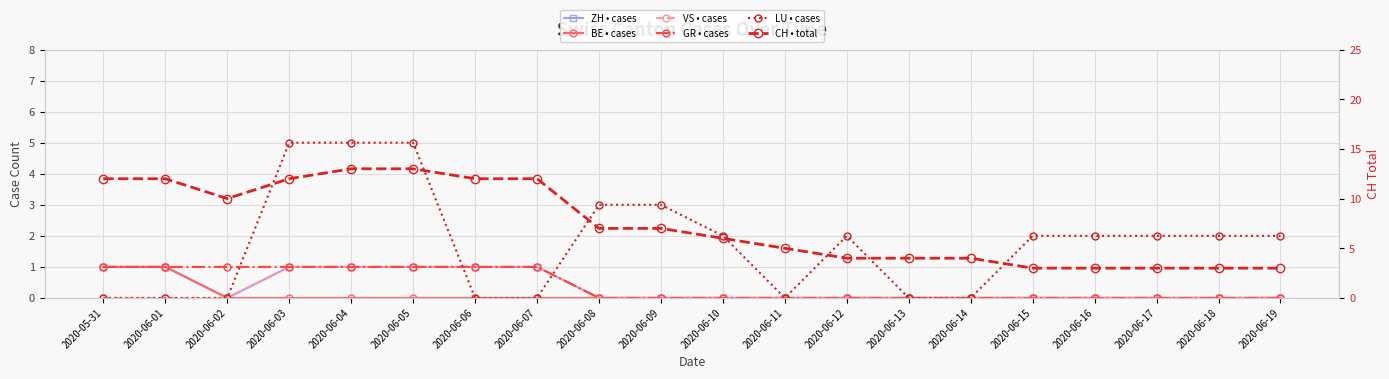

True or false: VS • cases has more than 1 points higher than both neighbors.

False